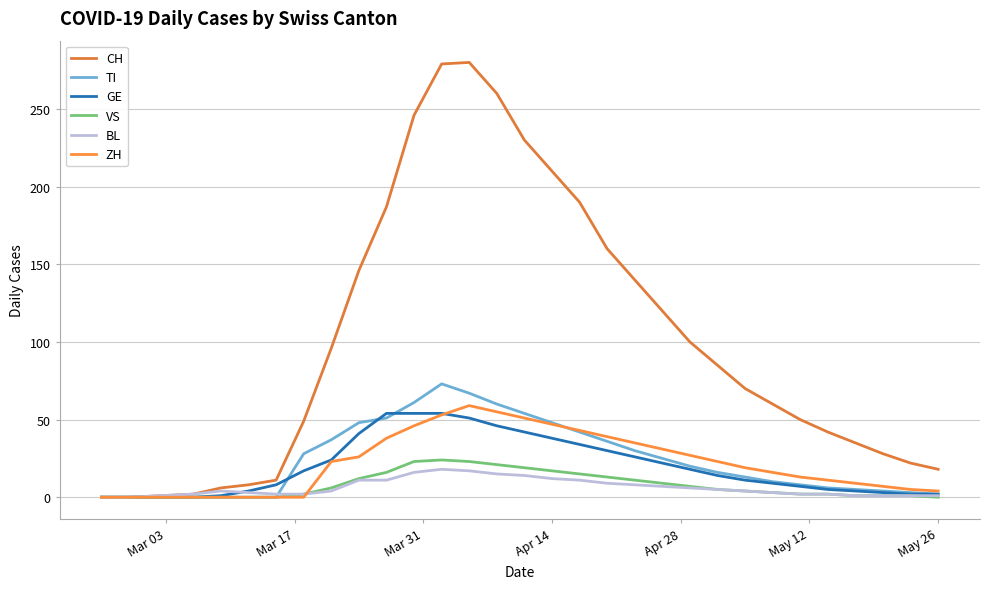

Is this an area chart (filled region under the line)?

No